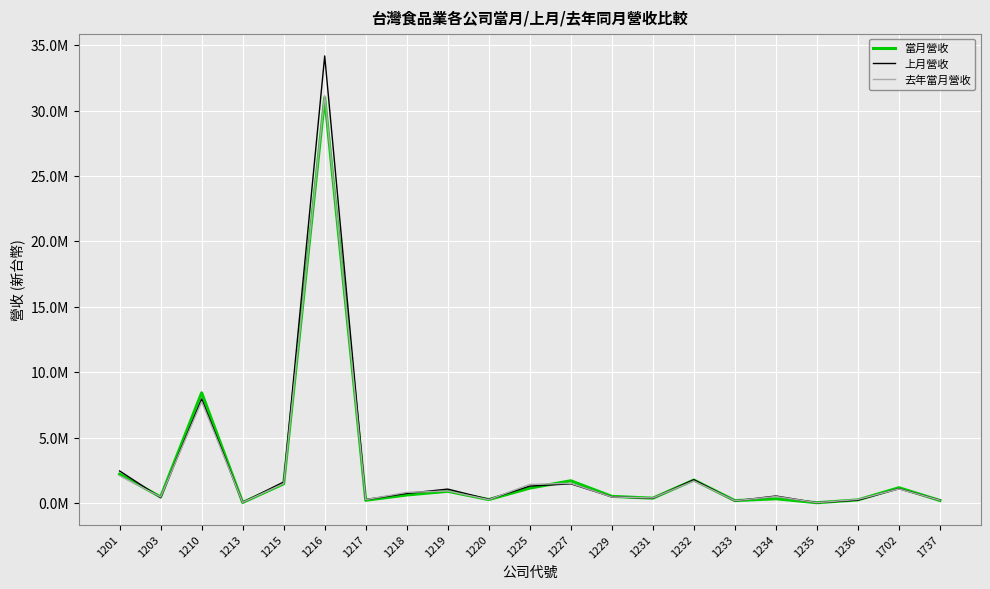

Does the chart have visible grid lines?

Yes